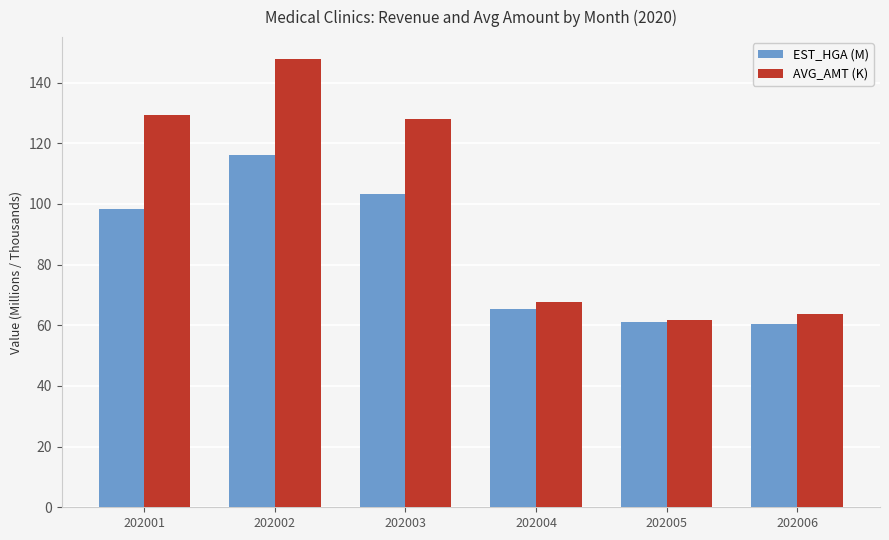

Which series has the largest total across all categories?

AVG_AMT (K)